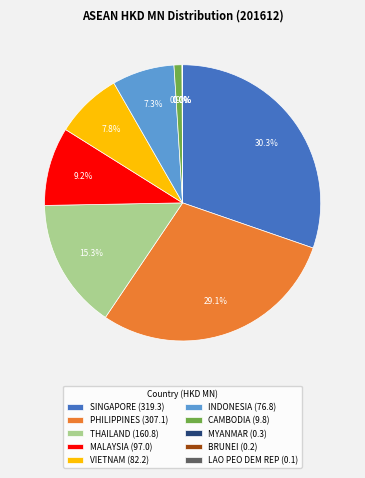

Does PHILIPPINES (307.1) represent more than half of the total?

No